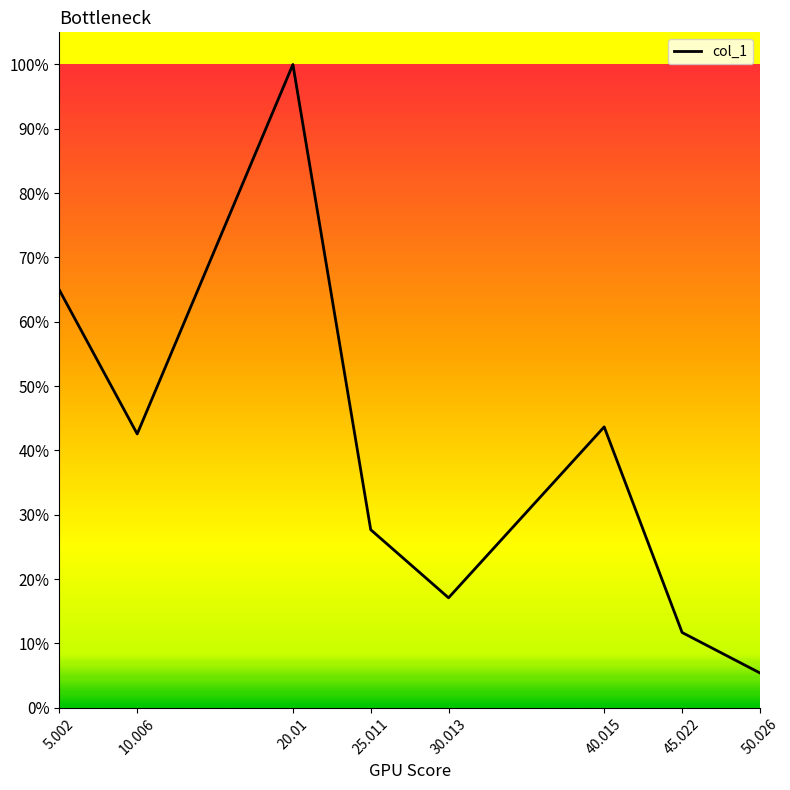

Does the chart have visible grid lines?

No